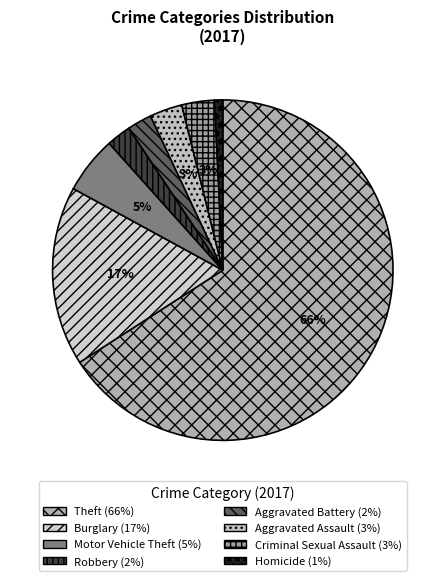

Is there a majority slice in this chart?

Yes